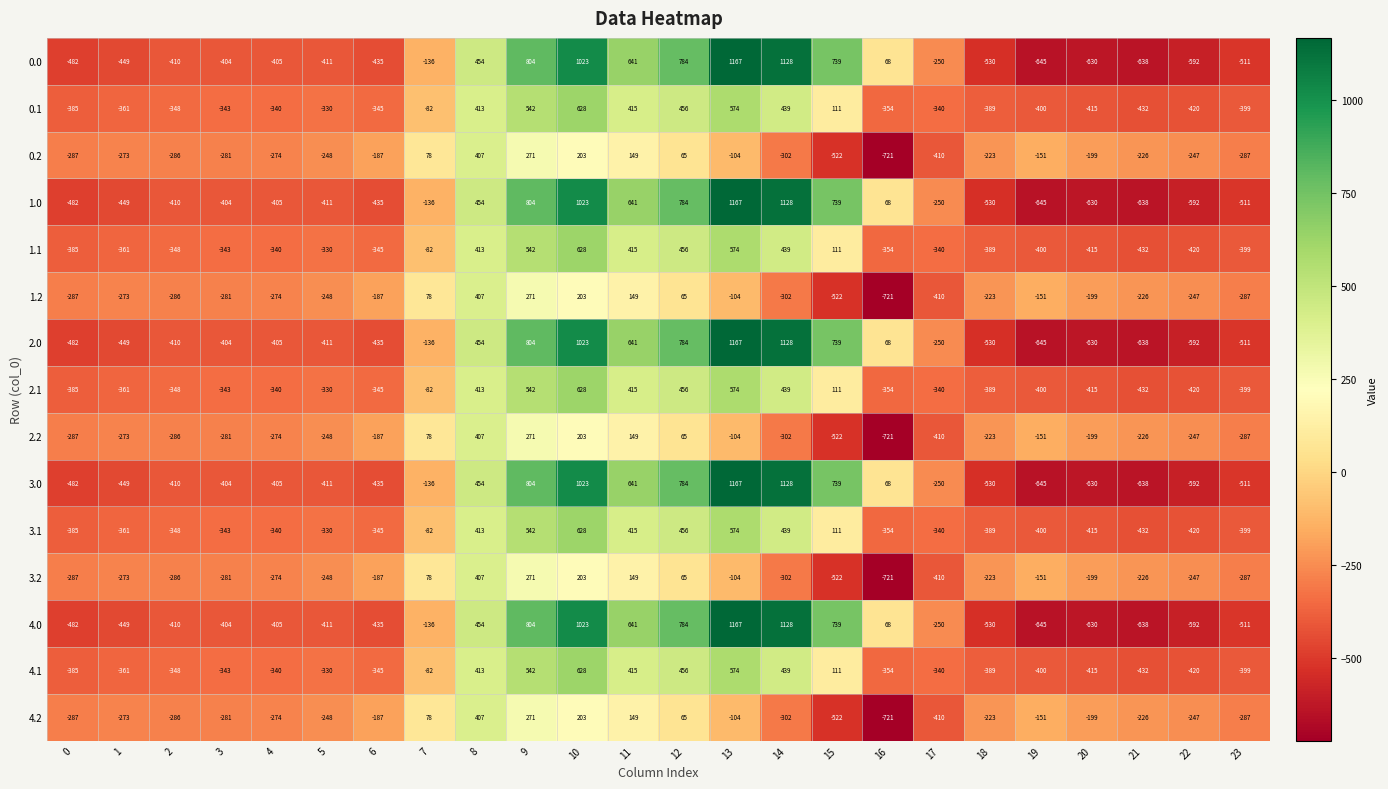

The 1.1 series shows 413 at 8. True or false?

True